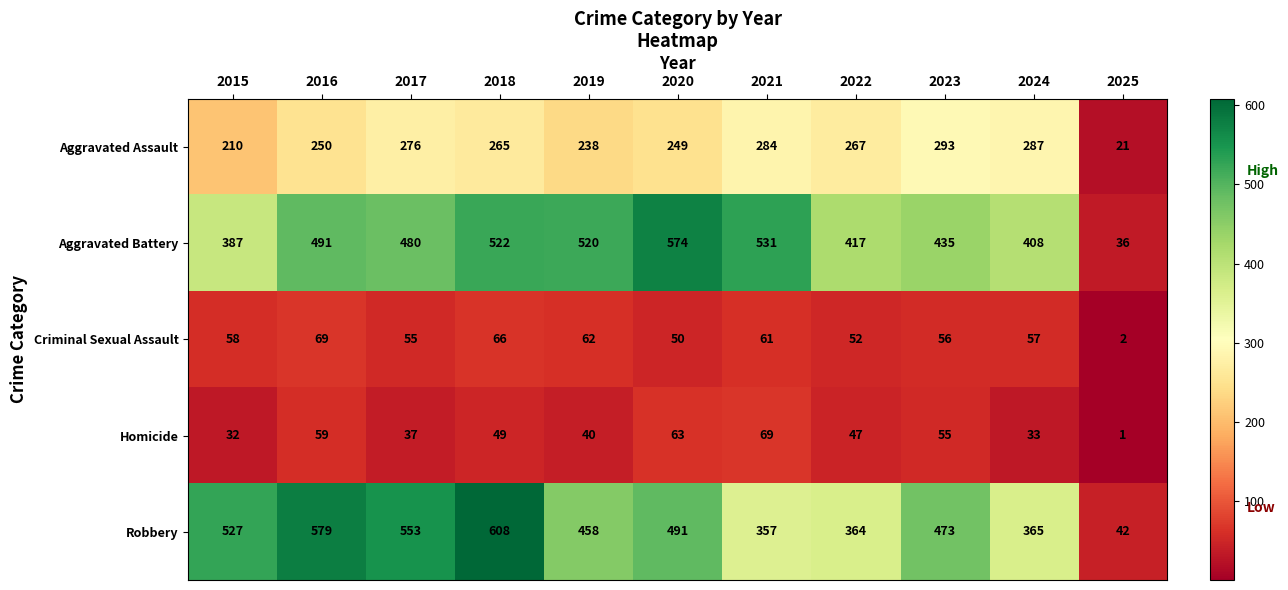

Rank the categories by Robbery value from highest to lowest.

2018, 2016, 2017, 2015, 2020, 2023, 2019, 2024, 2022, 2021, 2025